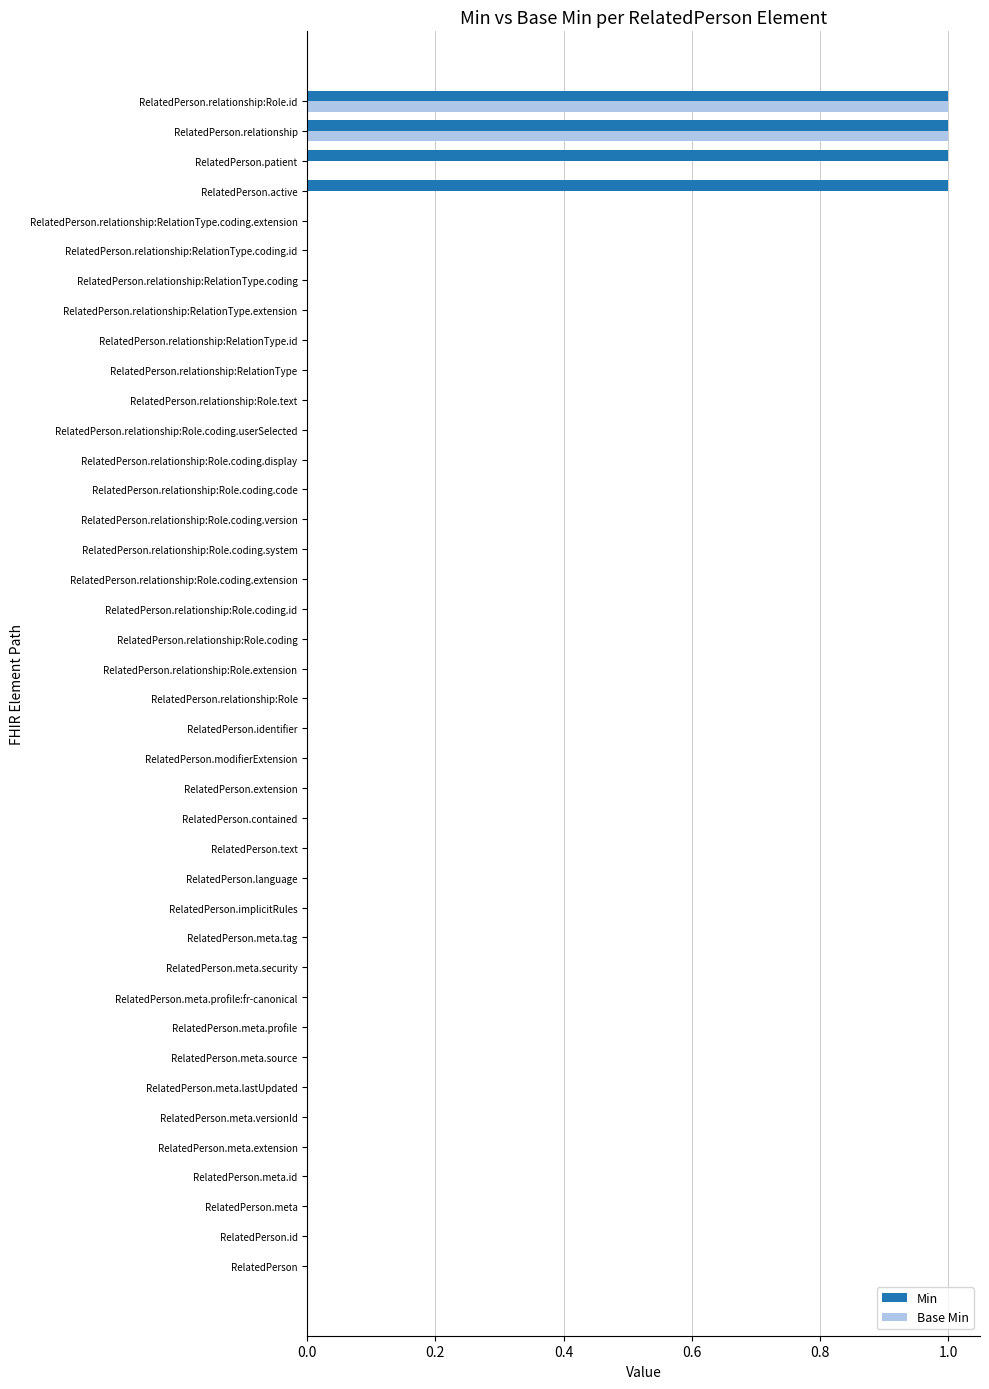

Is it true that Base Min equals 0 at RelatedPerson.relationship:Role.coding?

True